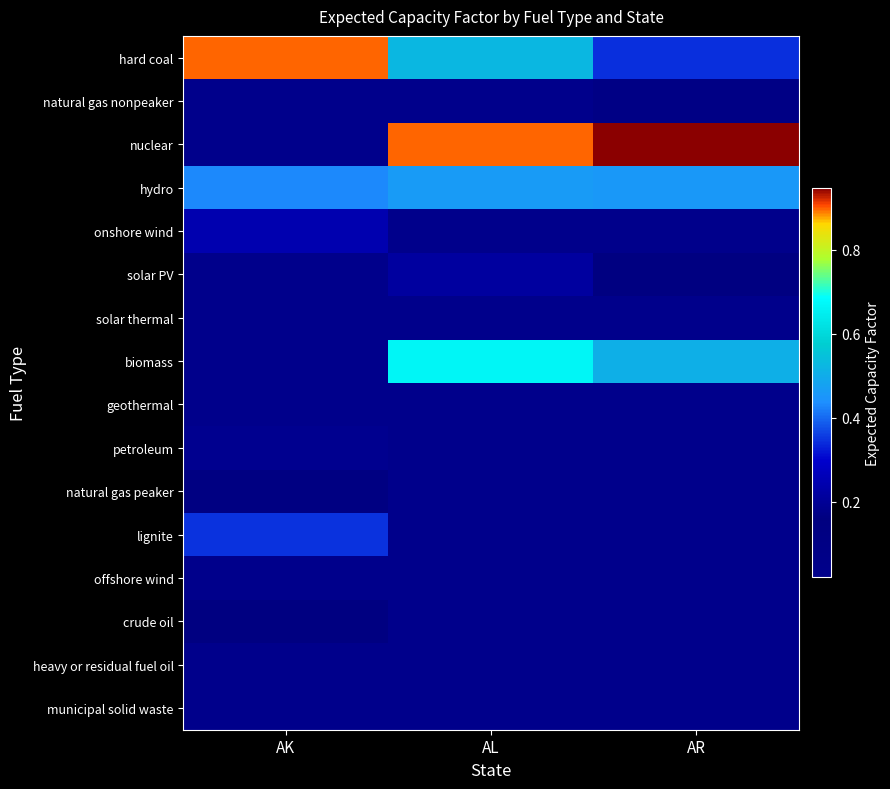

Reading left to right, list all the values displayed in this chart.

hard coal: AK=0.9	AL=0.5	AR=0.3
natural gas nonpeaker: AK=0.0	AL=0.2	AR=0.1
nuclear: AK=0.0	AL=0.9	AR=0.9
hydro: AK=0.4	AL=0.5	AR=0.5
onshore wind: AK=0.2	AL=0.0	AR=0.0
solar PV: AK=0.0	AL=0.2	AR=0.1
solar thermal: AK=0.0	AL=0.0	AR=0.0
biomass: AK=0.0	AL=0.7	AR=0.5
geothermal: AK=0.0	AL=0.0	AR=0.0
petroleum: AK=0.2	AL=0.0	AR=0.0
natural gas peaker: AK=0.1	AL=0.0	AR=0.0
lignite: AK=0.3	AL=0.0	AR=0.0
offshore wind: AK=0.0	AL=0.0	AR=0.0
crude oil: AK=0.2	AL=0.0	AR=0.0
heavy or residual fuel oil: AK=0.0	AL=0.0	AR=0.0
municipal solid waste: AK=0.0	AL=0.0	AR=0.0